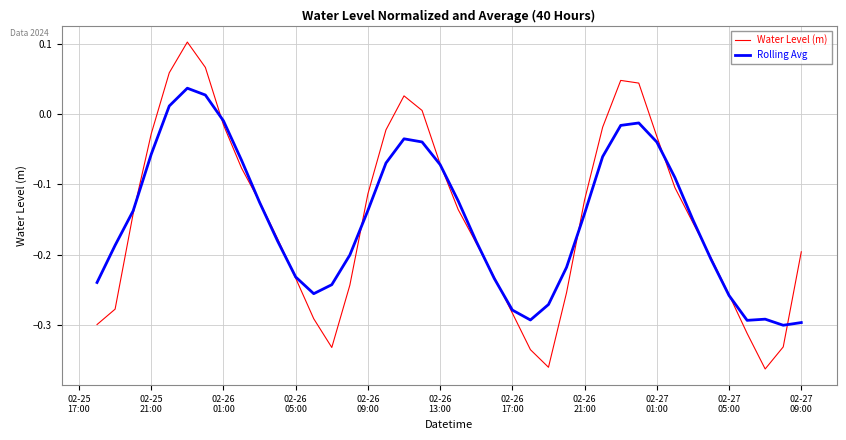

Which series has the largest range (max minus min)?

Water Level (m)